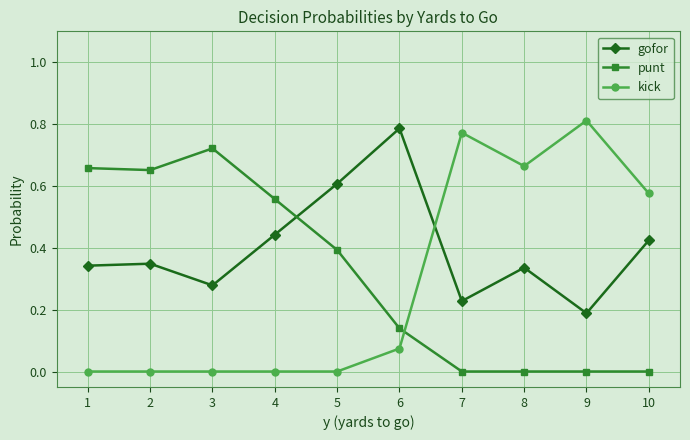

True or false: gofor has more than 0 points higher than both neighbors.

True